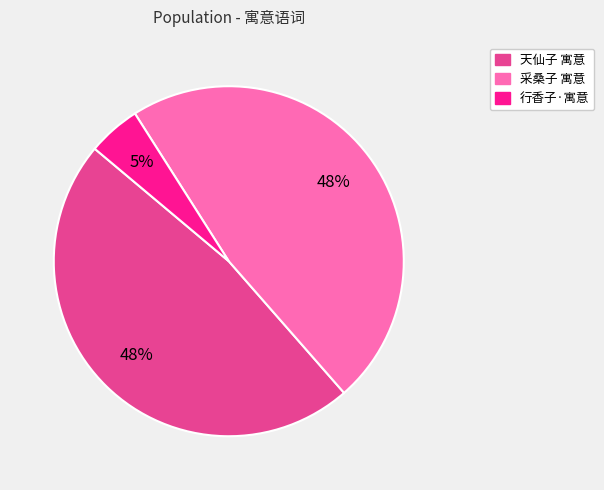

Combined, do 天仙子 寓意 and 行香子·寓意 account for over 50%?

Yes